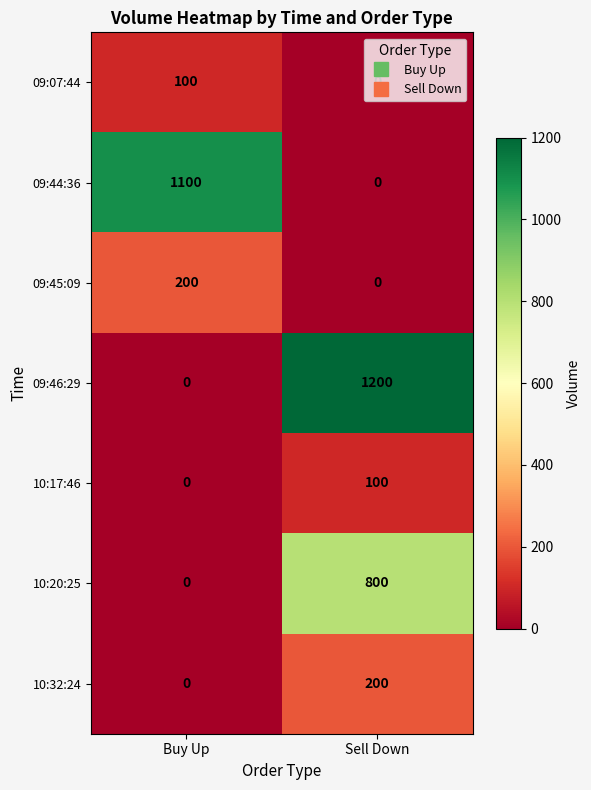

What is the spread (max minus min) of values at Buy Up?

1100